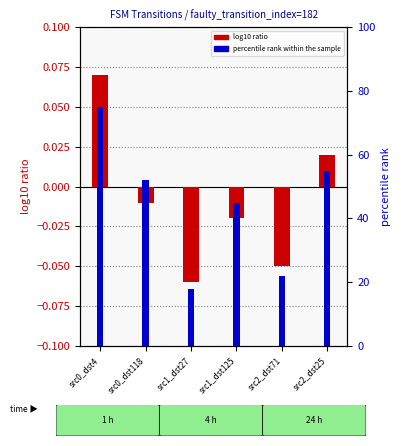

Where is percentile rank within the sample nearest to the value 46?

src1_dst125